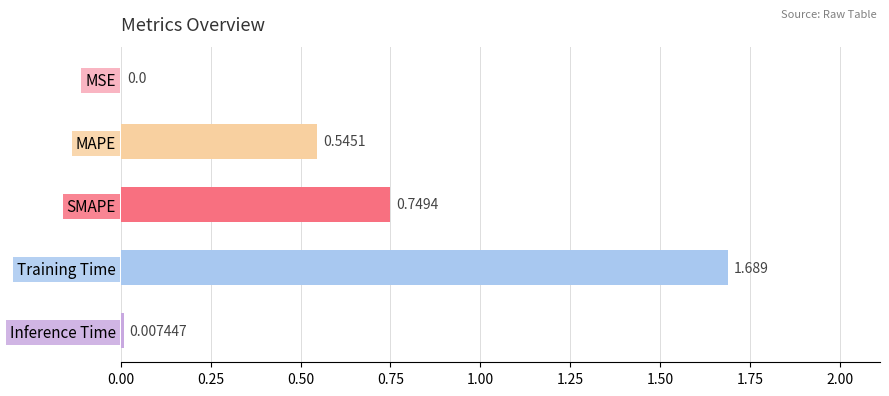

Between Inference Time and Training Time, which is larger?

Training Time